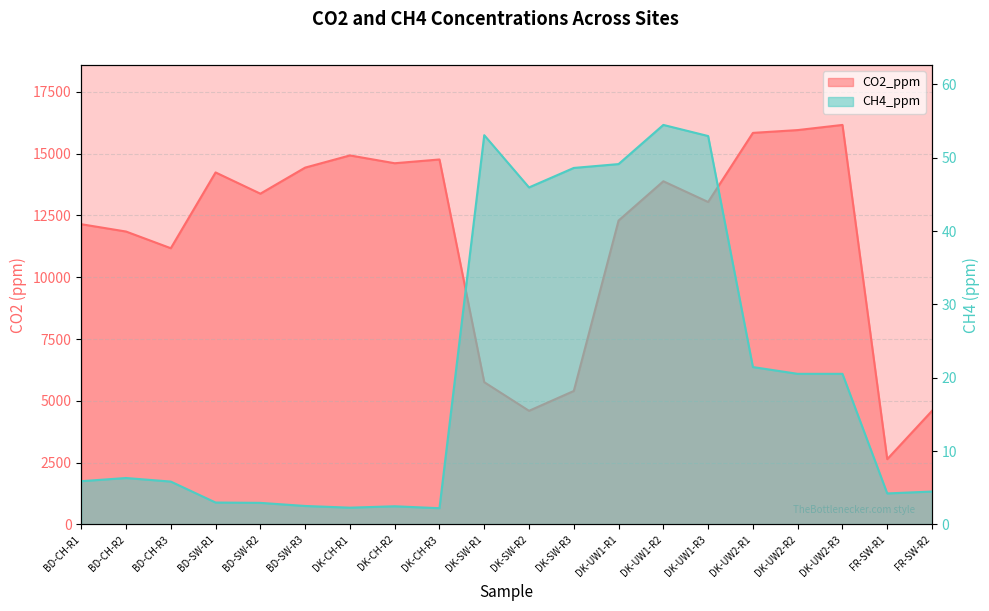

Where is the first local maximum for CO2_ppm?

BD-SW-R1